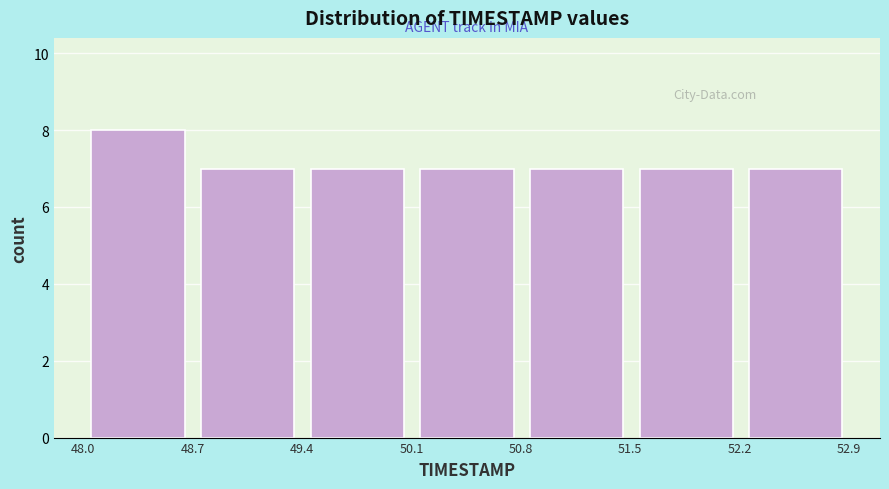

Which range on the x-axis has the tallest bar?

48.0 to 48.7